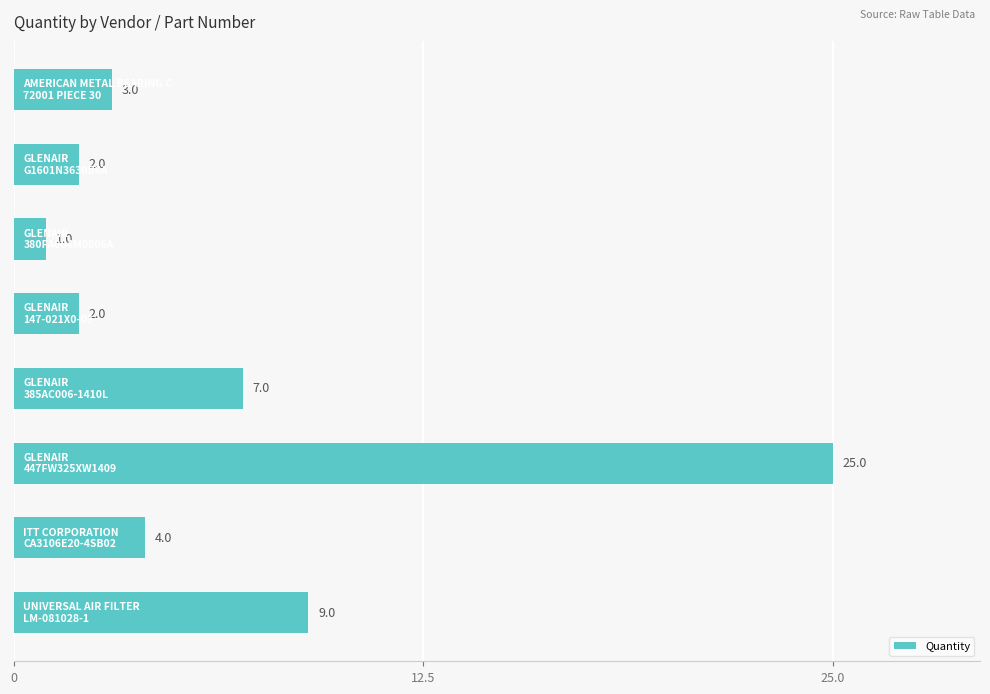

What is the greatest value displayed?

25